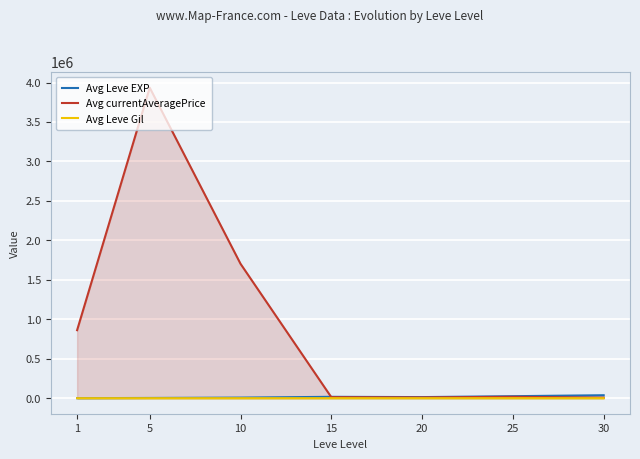

Which category has the highest value in the Avg Leve Gil series?

30